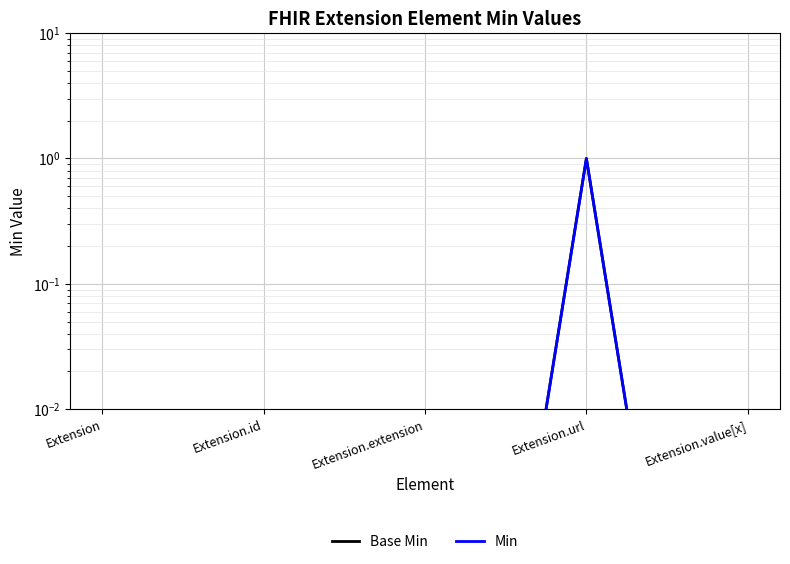

Between Extension and Extension.extension, which series saw the biggest shift?

Base Min